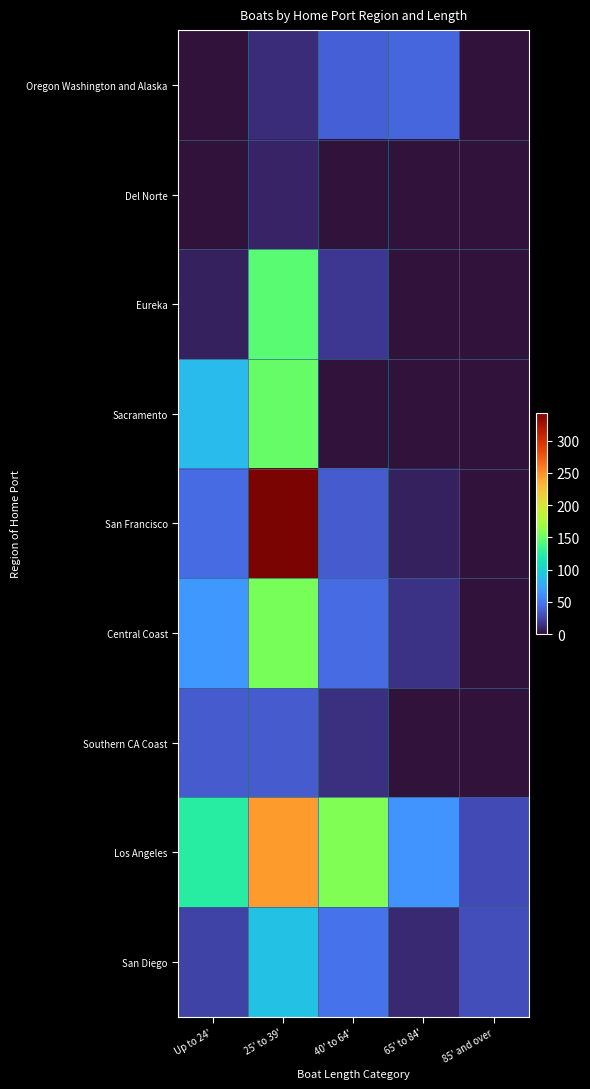

Which label corresponds to the smallest value in the chart?

Up to 24'